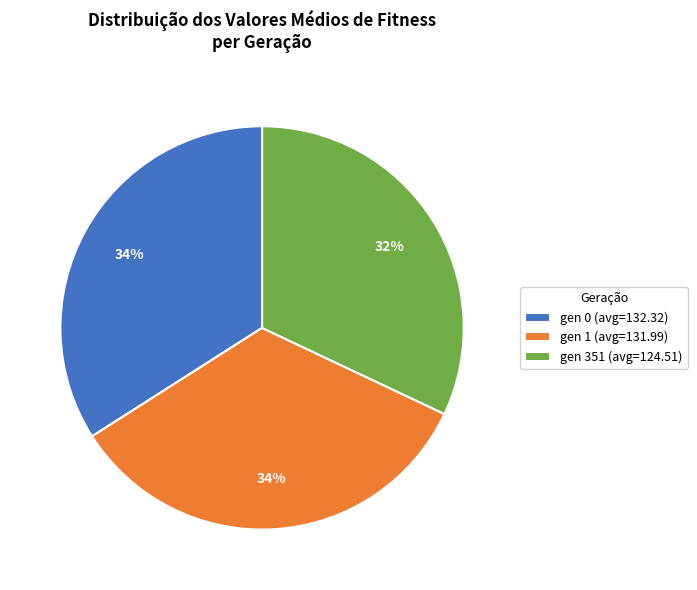

Does gen 0 (avg=132.32) account for over 50% of the chart?

No